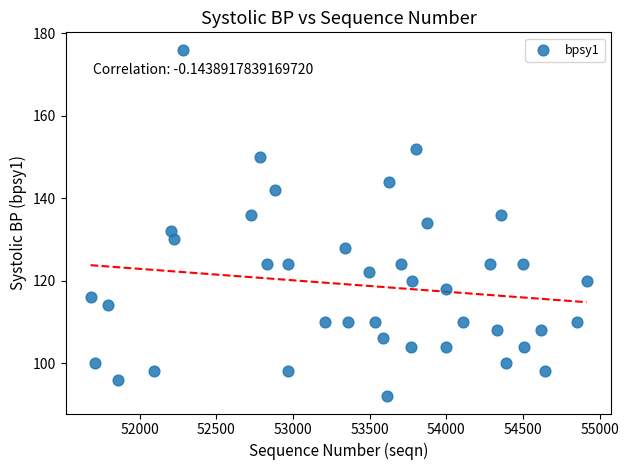

What is the range of X values (max minus min)?

3235